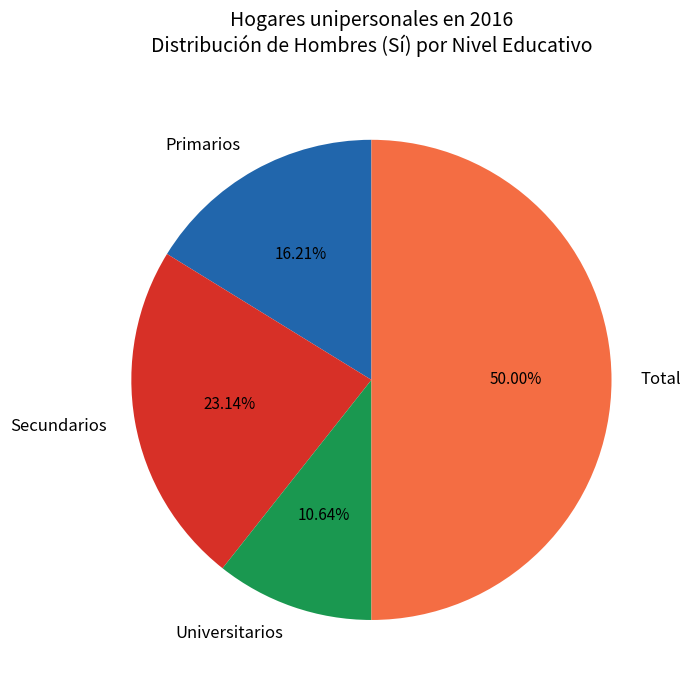

Which category has the biggest portion of the pie?

Total